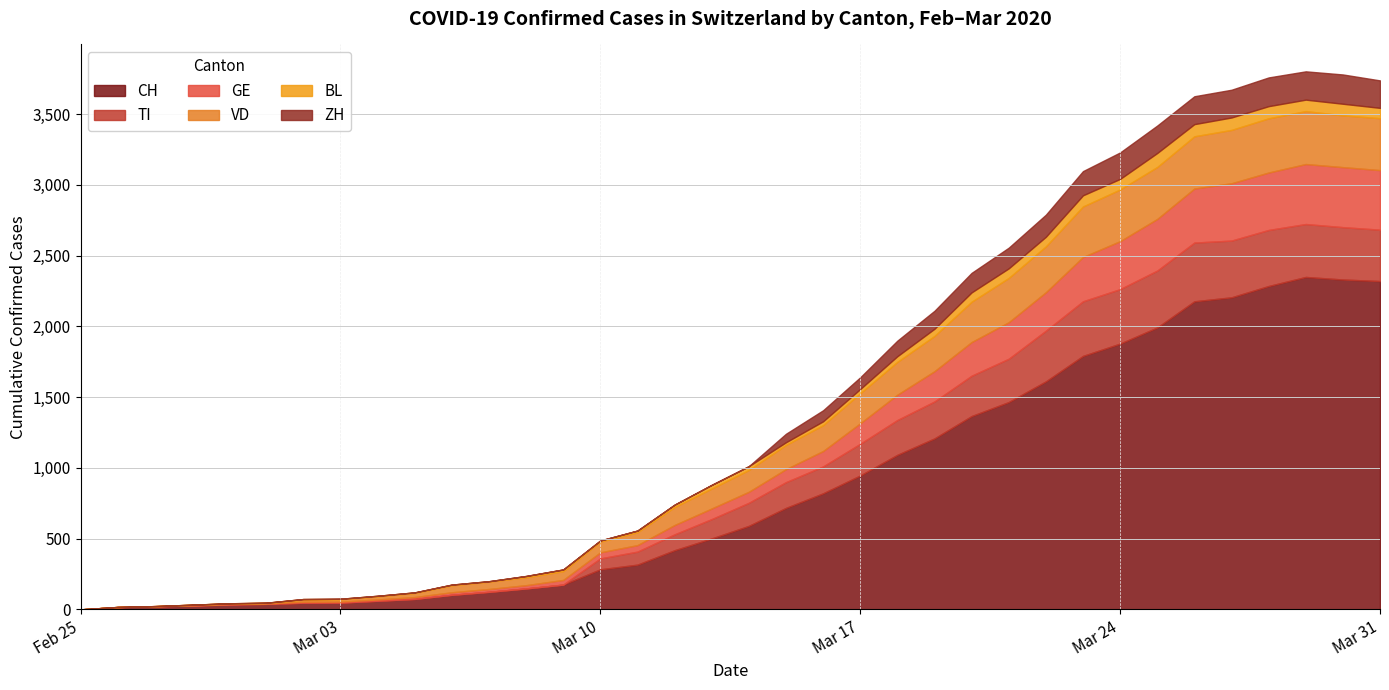

Between 2020-02-29 and 2020-03-26, which is larger?

2020-03-26